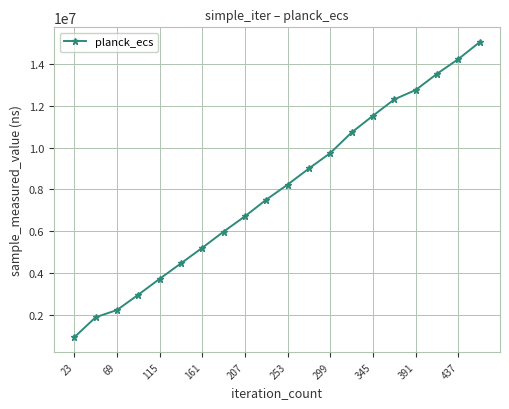

Is this an area chart (filled region under the line)?

No